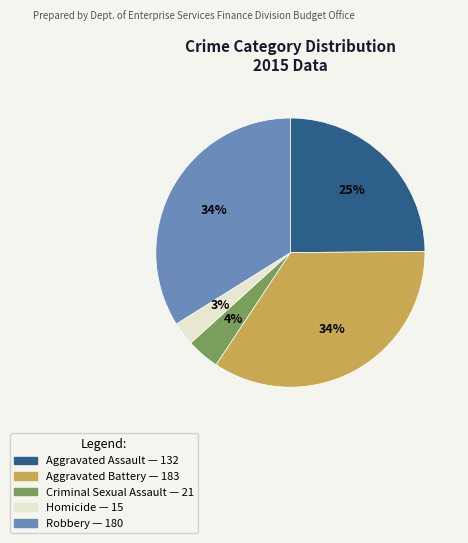

Does any single category account for the majority?

No